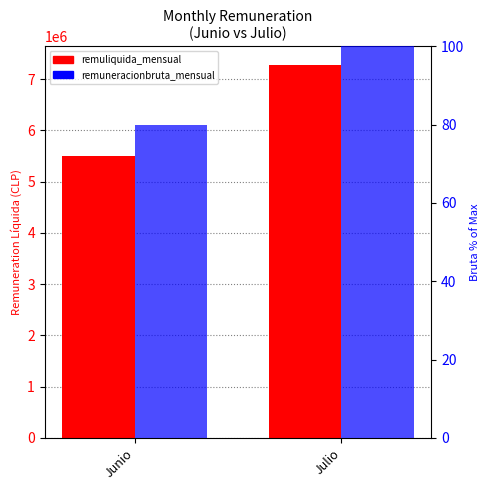

How many bars are there in total?

4